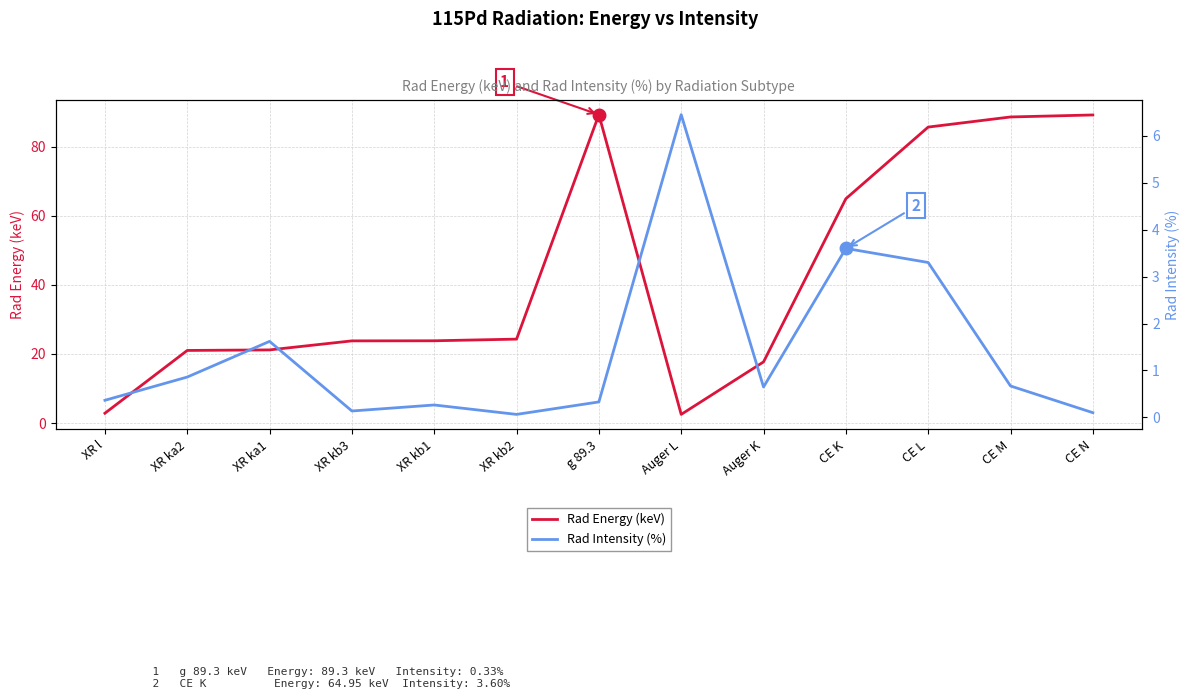

What is the total value across all series at XR kb3?

23.9